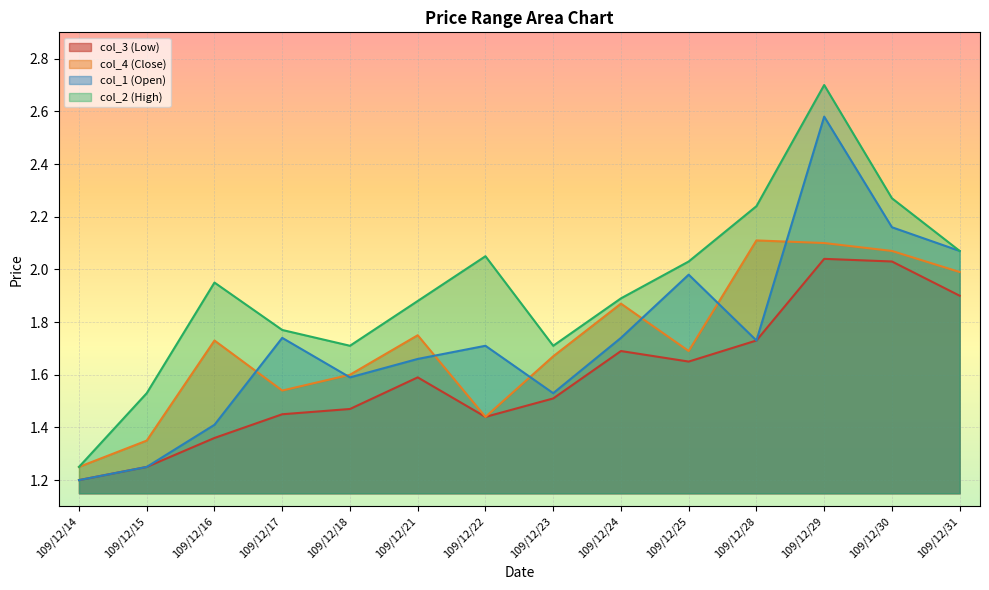

Which label corresponds to the largest value in the chart?

109/12/29